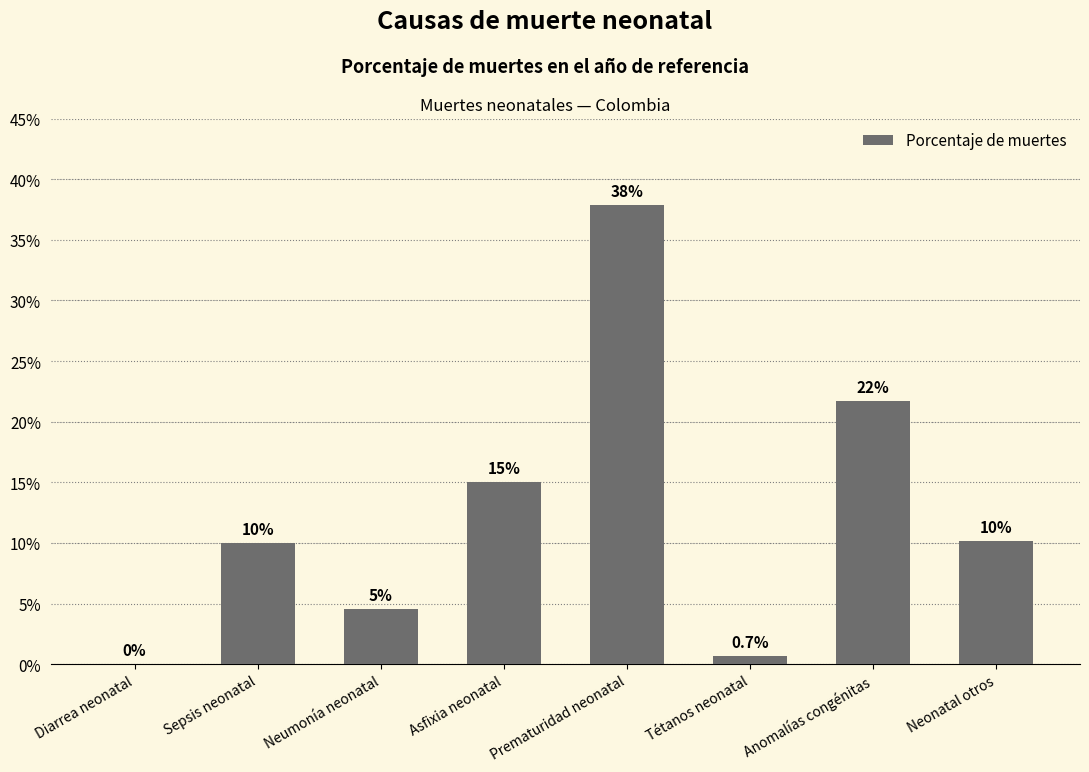

Are the bars horizontal?

No